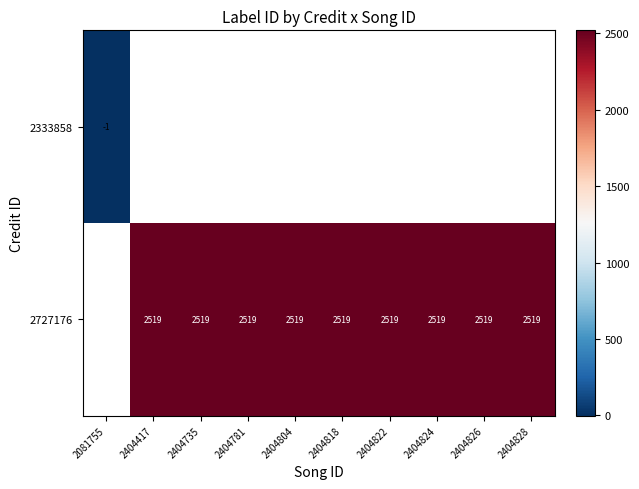

Is it true that 2727176 equals 3866.5 at 2404822?

False